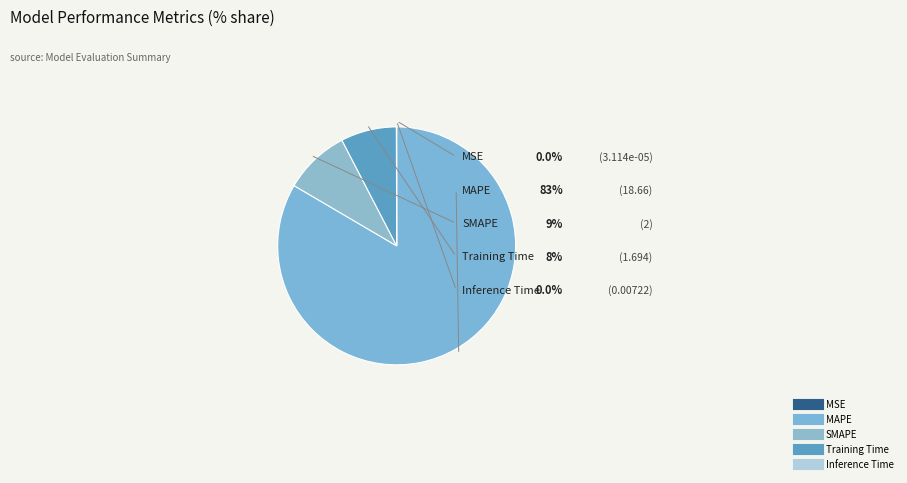

How many segments does this pie chart have?

5